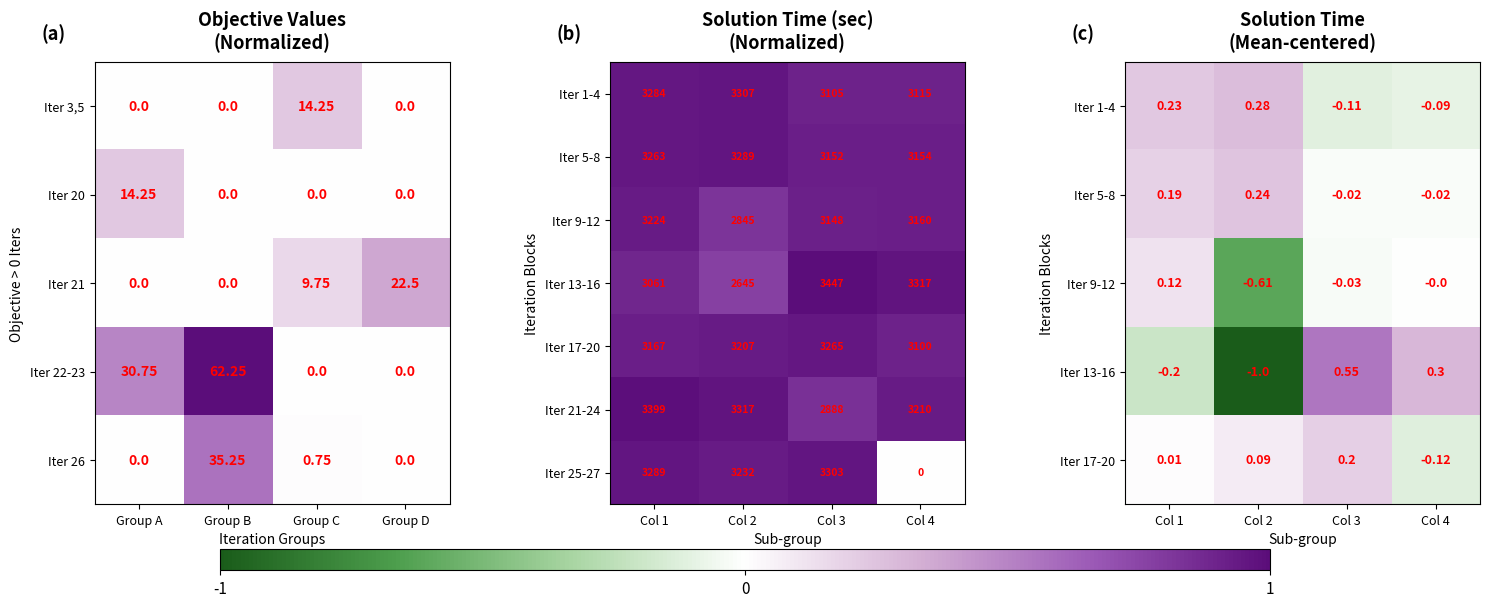

What value does the Iter 21-24 series have at Col 4, to the nearest 50?

3200